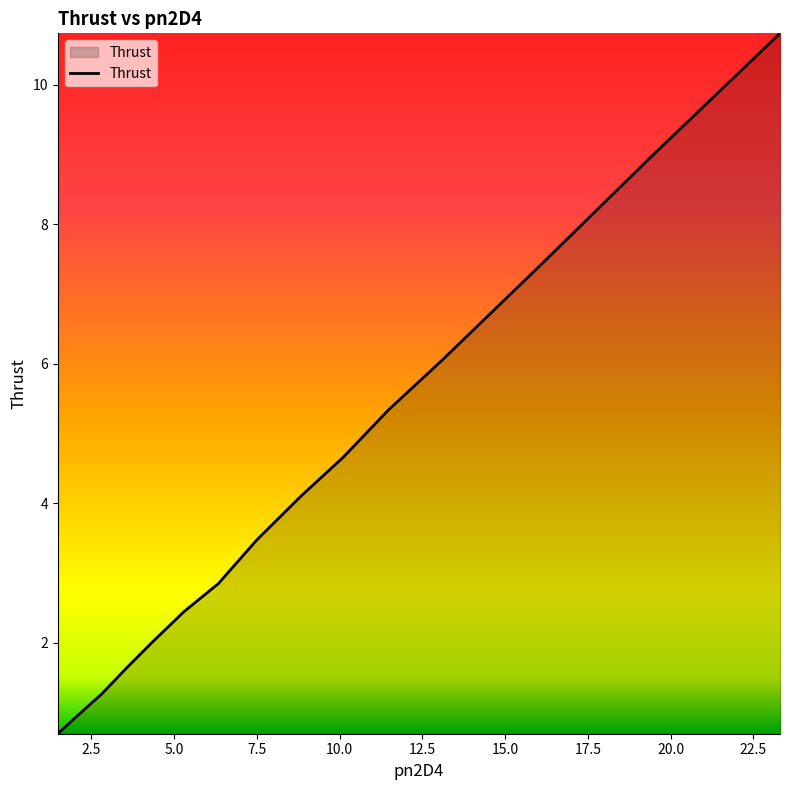

What is the smallest value displayed?

0.7